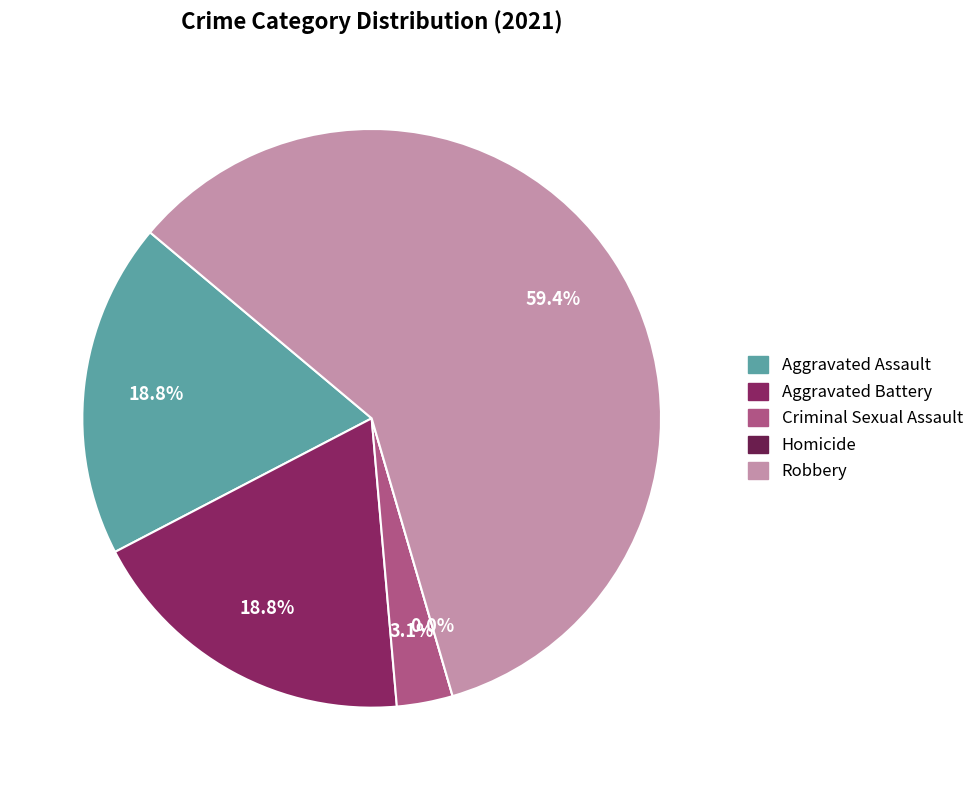

Rank the categories by value from lowest to highest.

Homicide, Criminal Sexual Assault, Aggravated Assault, Aggravated Battery, Robbery